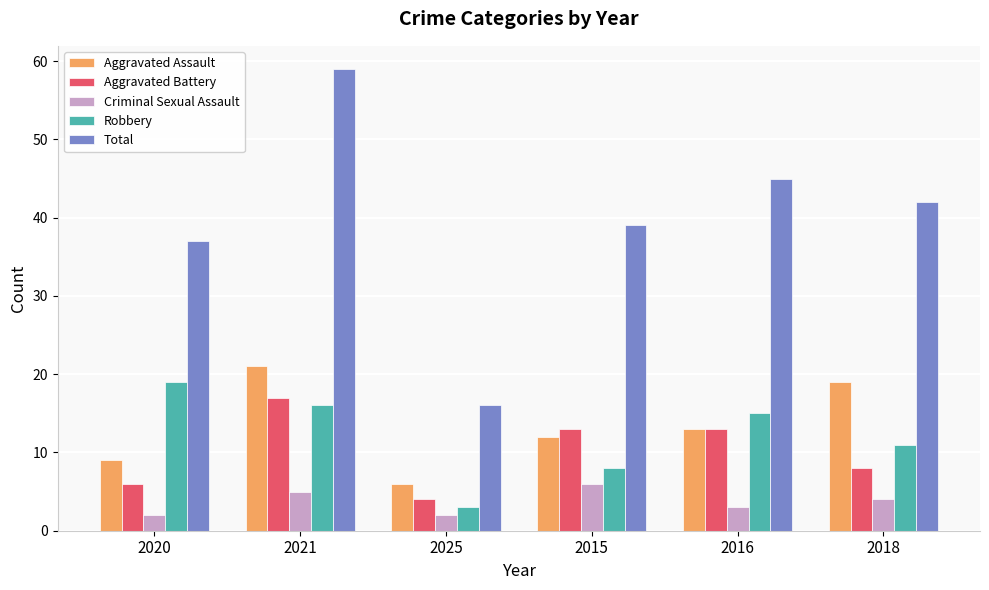

What position from the right is 2021?

5